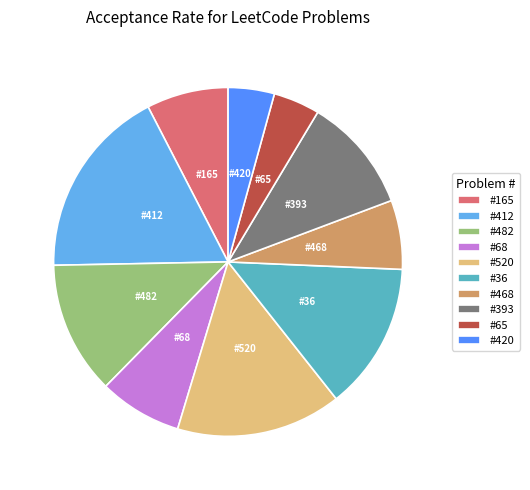

Which has a higher value, #482 or #68?

#482